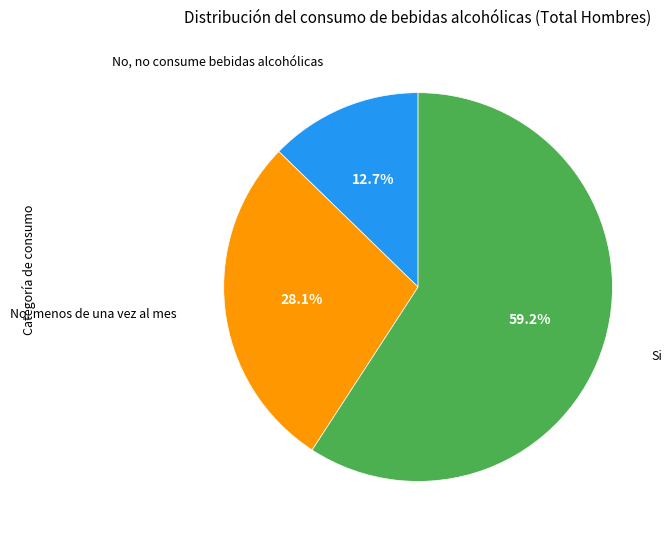

How many segments does this pie chart have?

3